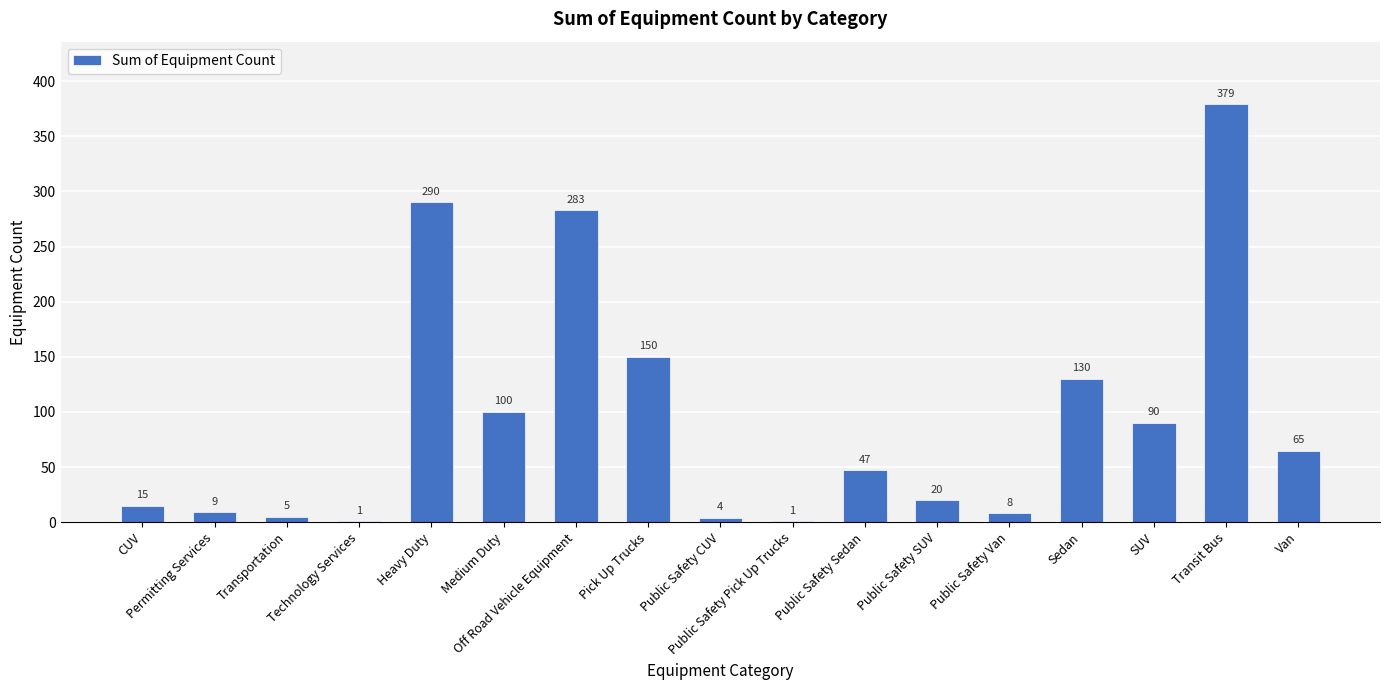

At which label is the value closest to 190?

Pick Up Trucks